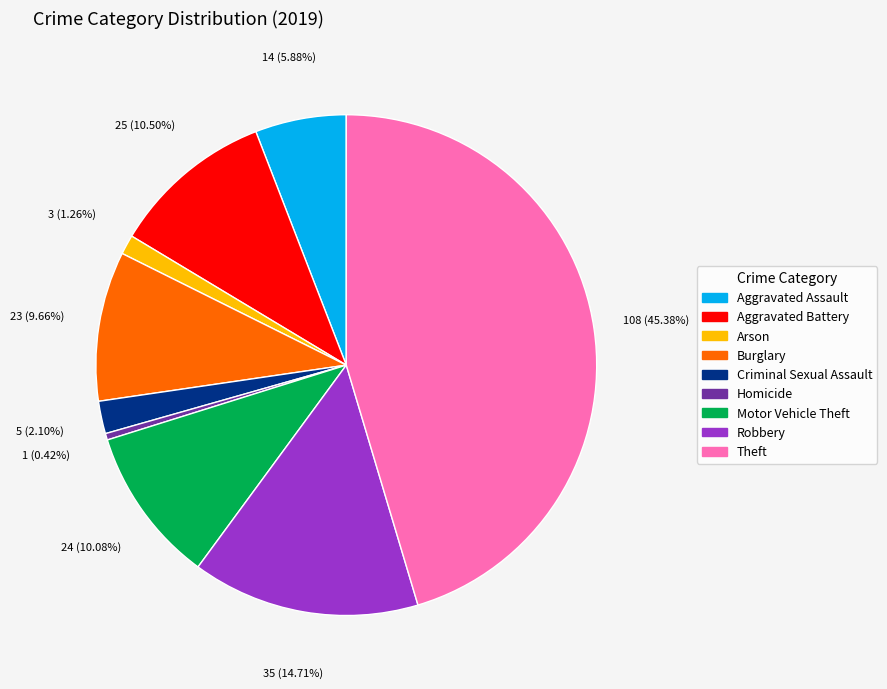

Between Aggravated Battery and Theft, which is larger?

Theft